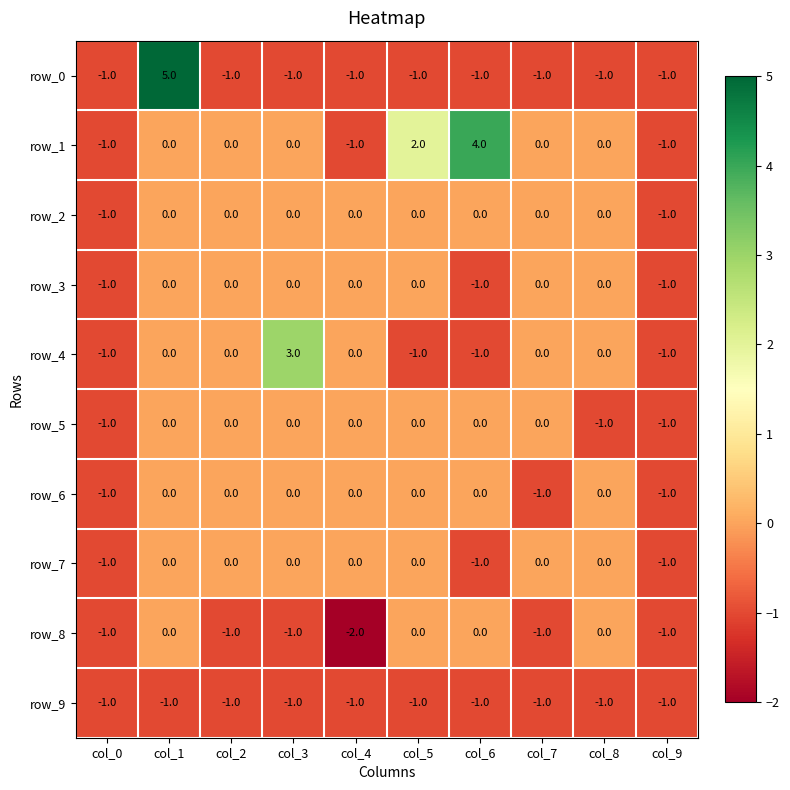

Reading right to left, extract all data points from this chart.

row_0: col_9=-1	col_8=-1	col_7=-1	col_6=-1	col_5=-1	col_4=-1	col_3=-1	col_2=-1	col_1=5	col_0=-1
row_1: col_9=-1	col_8=0	col_7=0	col_6=4	col_5=2	col_4=-1	col_3=0	col_2=0	col_1=0	col_0=-1
row_2: col_9=-1	col_8=0	col_7=0	col_6=0	col_5=0	col_4=0	col_3=0	col_2=0	col_1=0	col_0=-1
row_3: col_9=-1	col_8=0	col_7=0	col_6=-1	col_5=0	col_4=0	col_3=0	col_2=0	col_1=0	col_0=-1
row_4: col_9=-1	col_8=0	col_7=0	col_6=-1	col_5=-1	col_4=0	col_3=3	col_2=0	col_1=0	col_0=-1
row_5: col_9=-1	col_8=-1	col_7=0	col_6=0	col_5=0	col_4=0	col_3=0	col_2=0	col_1=0	col_0=-1
row_6: col_9=-1	col_8=0	col_7=-1	col_6=0	col_5=0	col_4=0	col_3=0	col_2=0	col_1=0	col_0=-1
row_7: col_9=-1	col_8=0	col_7=0	col_6=-1	col_5=0	col_4=0	col_3=0	col_2=0	col_1=0	col_0=-1
row_8: col_9=-1	col_8=0	col_7=-1	col_6=0	col_5=0	col_4=-2	col_3=-1	col_2=-1	col_1=0	col_0=-1
row_9: col_9=-1	col_8=-1	col_7=-1	col_6=-1	col_5=-1	col_4=-1	col_3=-1	col_2=-1	col_1=-1	col_0=-1